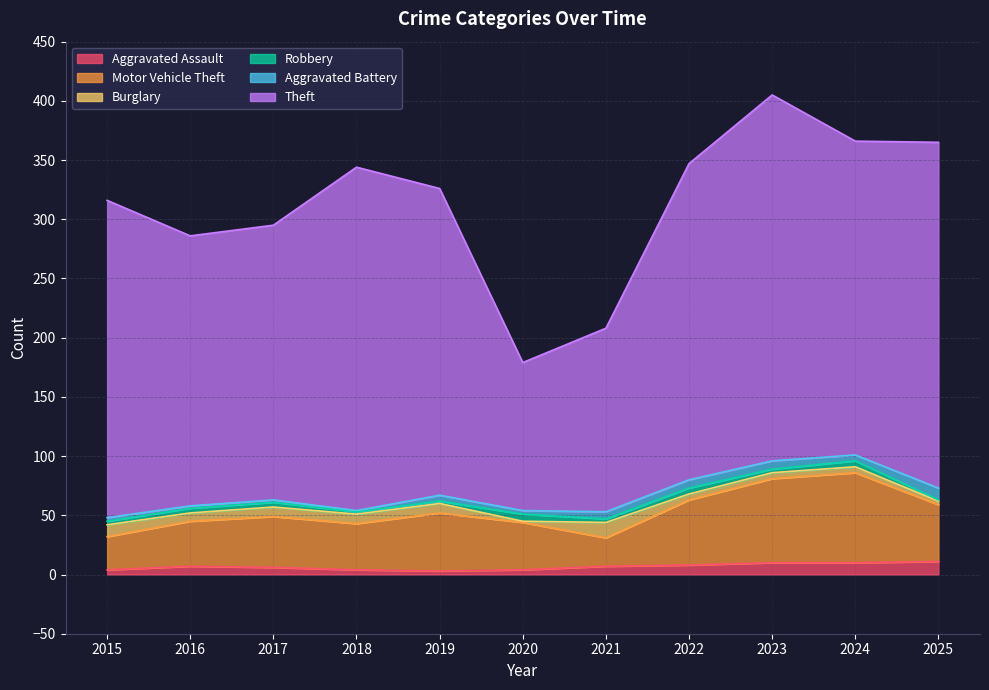

How many values in the Motor Vehicle Theft series are below 43?

5